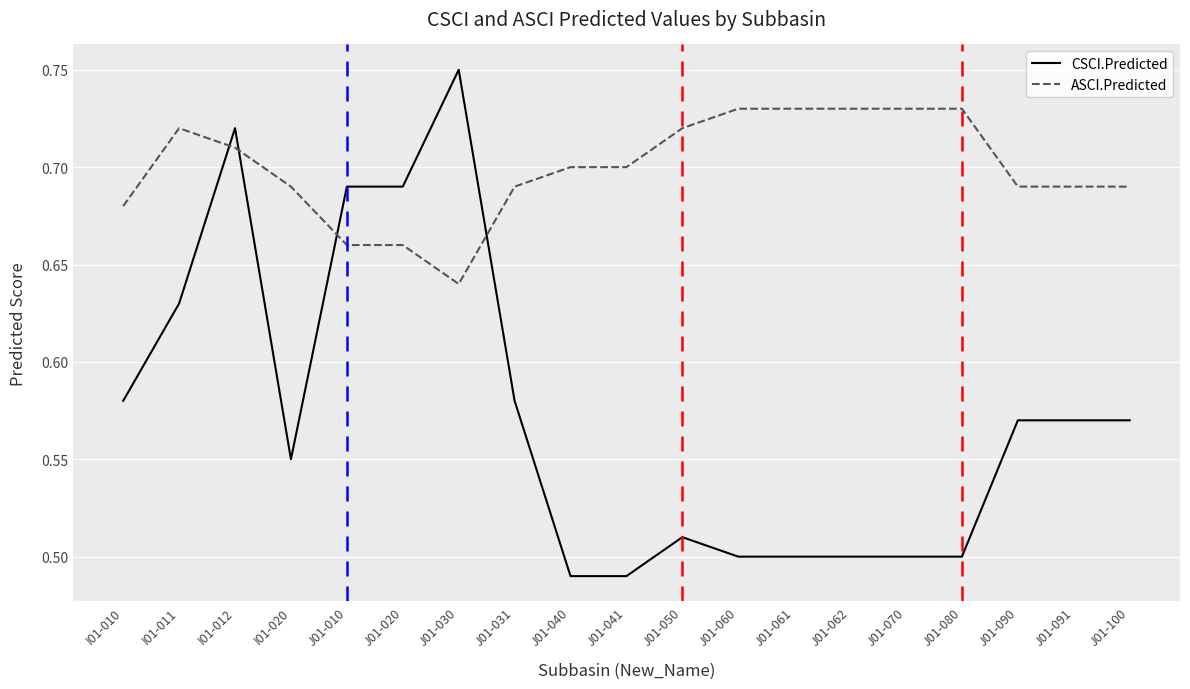

True or false: ASCI.Predicted has more than 0 interior local peaks.

True